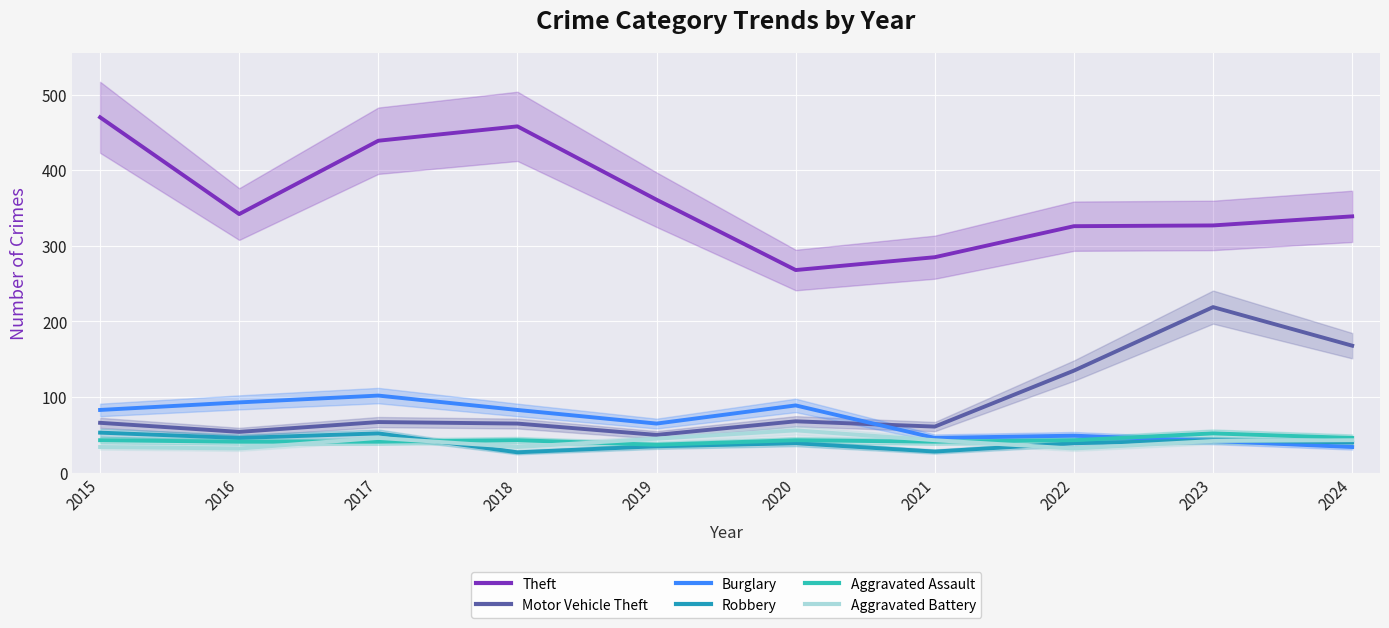

At which label is Theft closest to 369?

2019